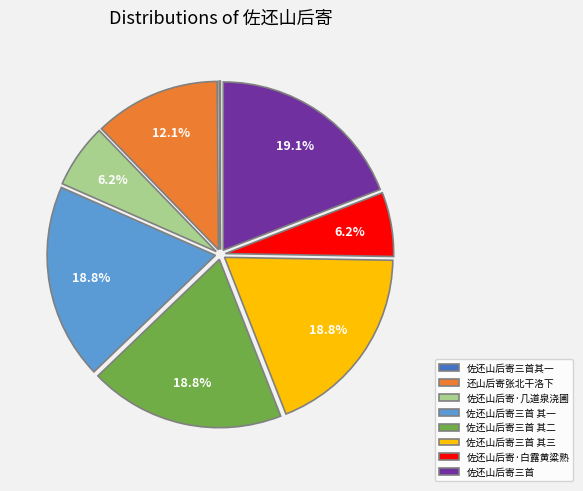

Does 佐还山后寄三首 其一 account for over 50% of the chart?

No